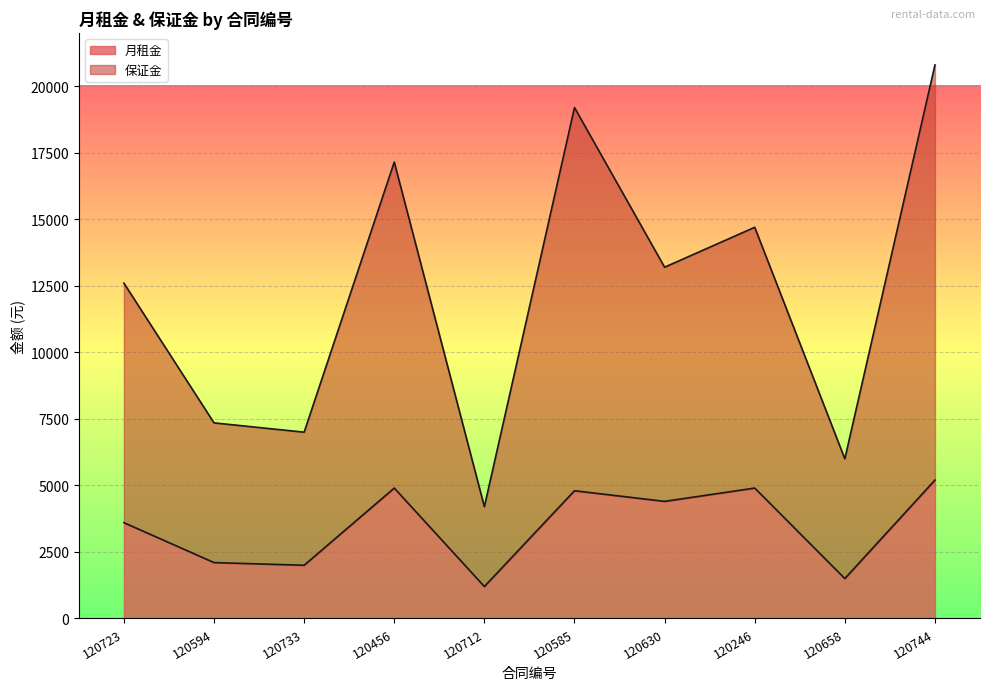

At 120246, list the series in order from smallest to largest.

月租金, 保证金